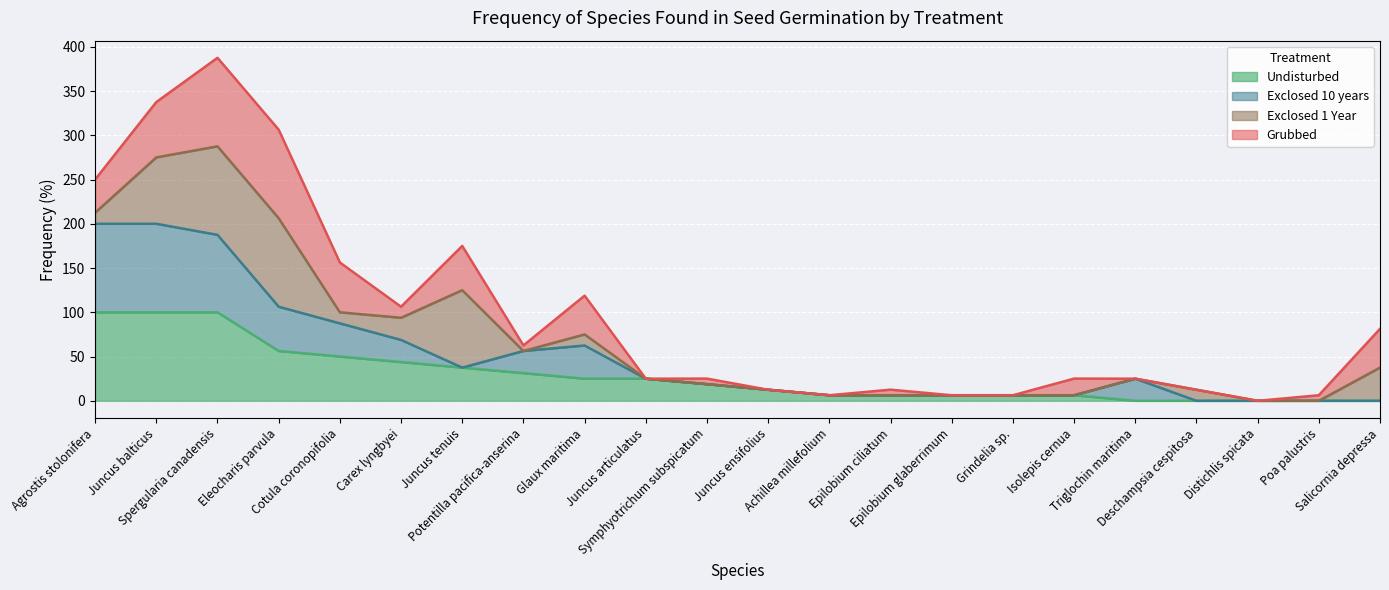

What is the maximum value for Undisturbed?

100.0